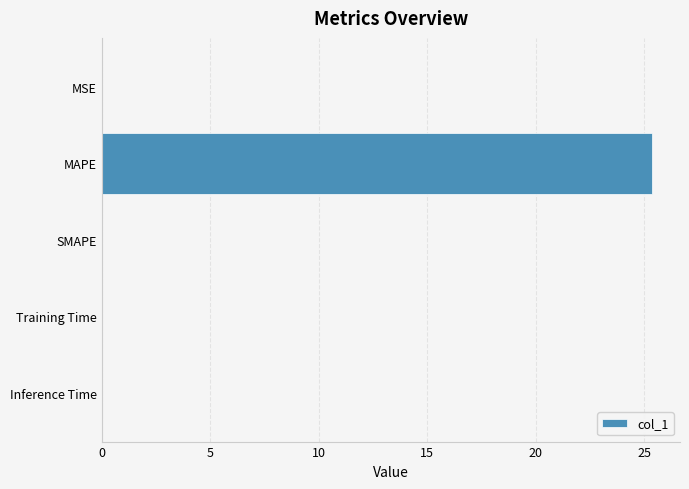

The value at Training Time is 0.0. True or false?

True